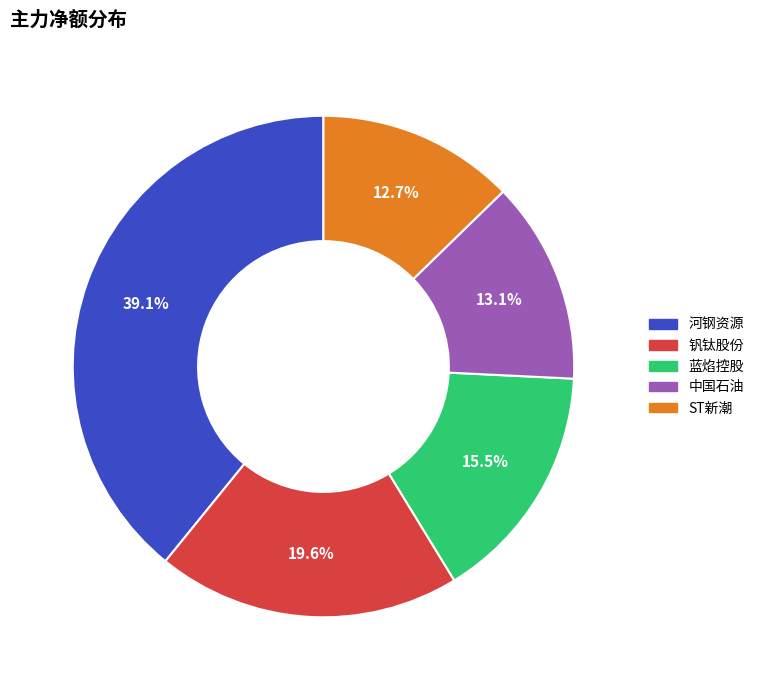

What percentage is NOT represented by 中国石油?

86.9%